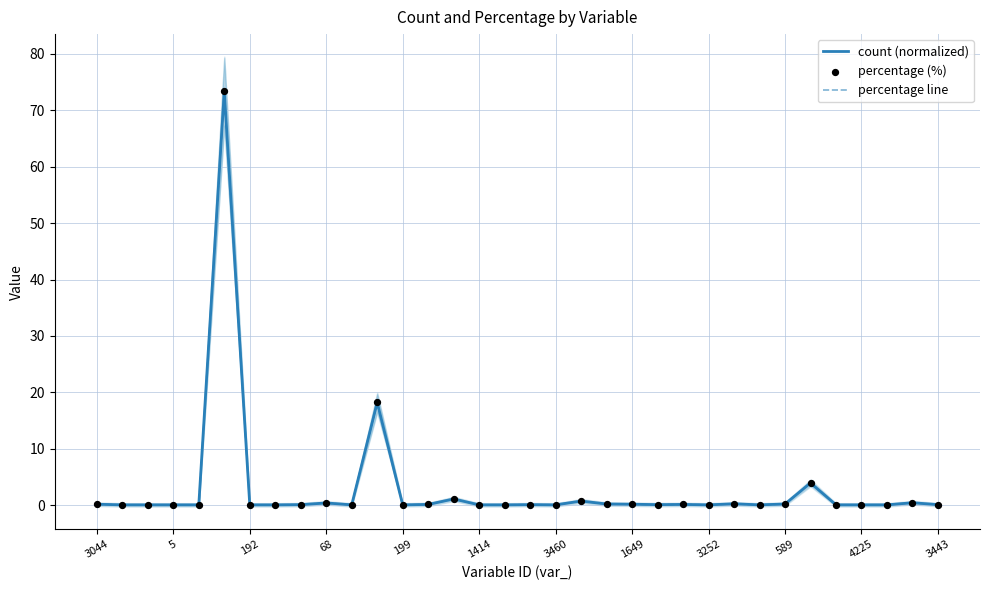

Which series has the largest total across all categories?

percentage line